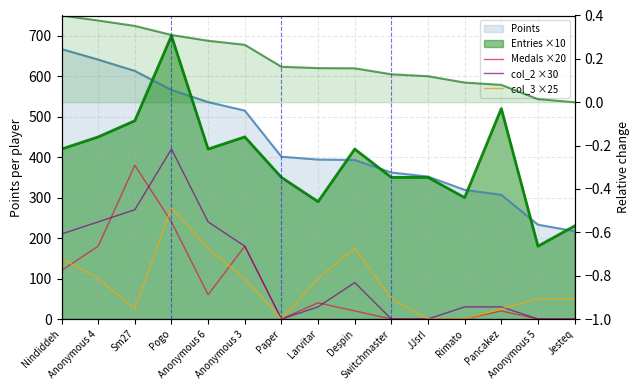

At which category is the sum across all series the highest?

Pogo